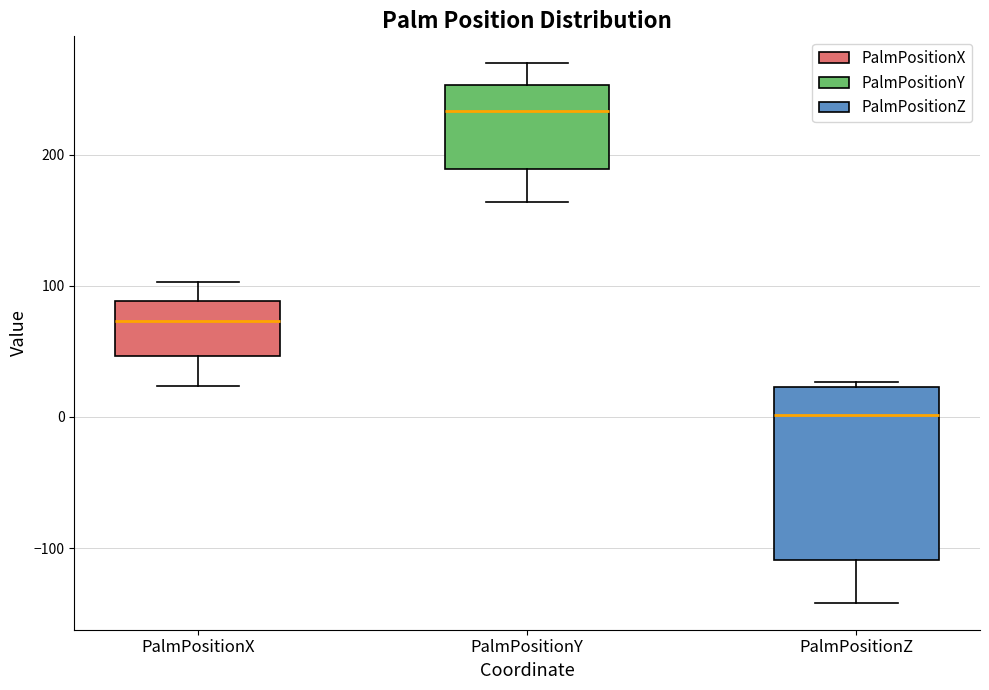

Which box has the highest median line?

PalmPositionY